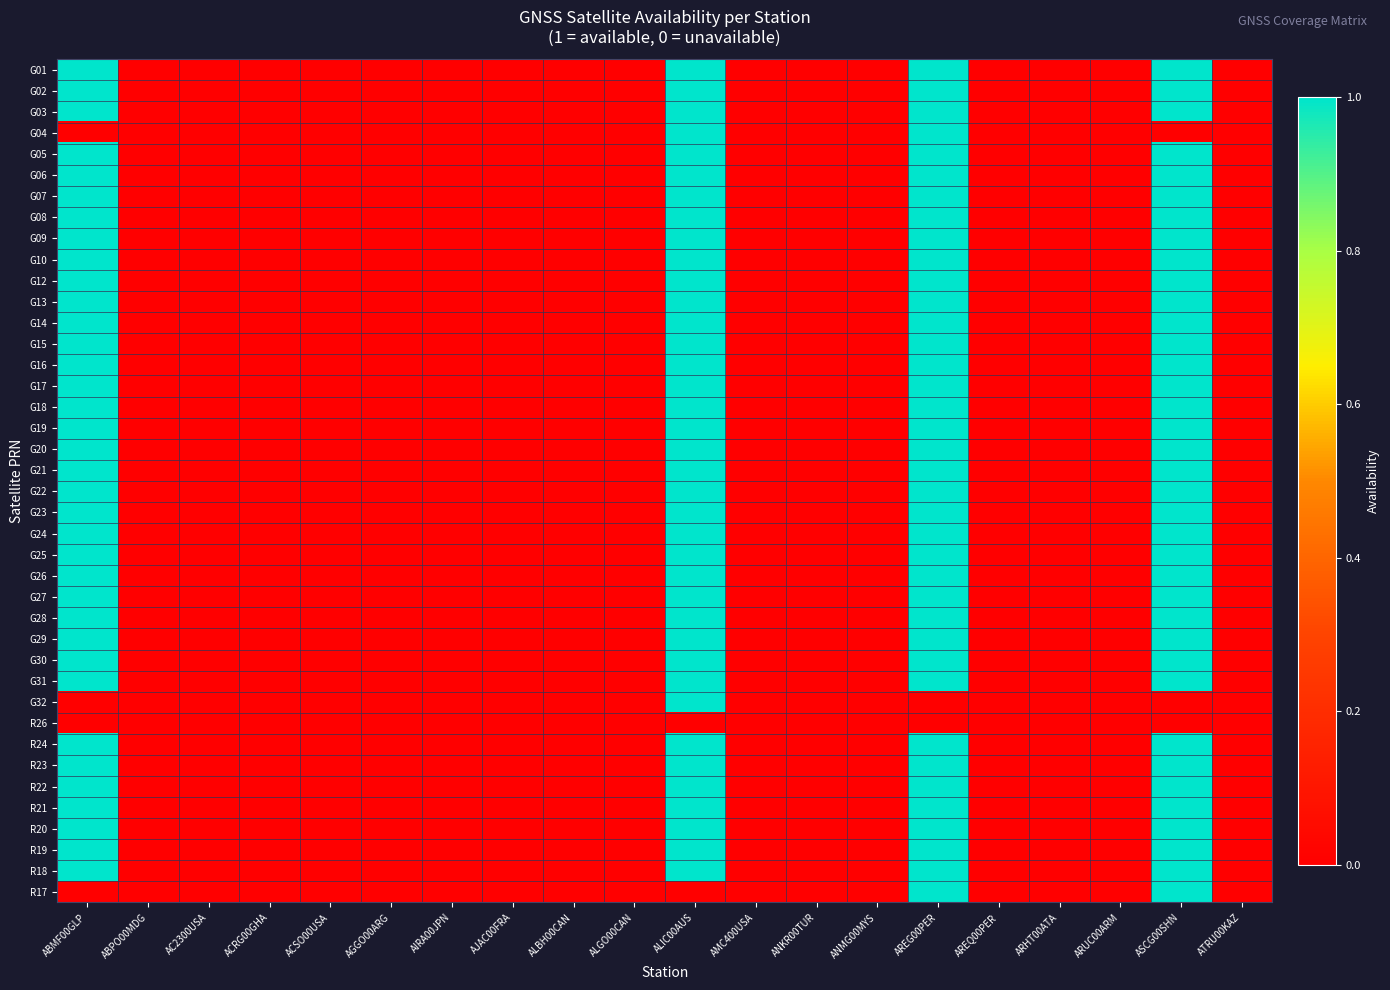

Reading right to left, transcribe all the data shown in this chart.

G01: ATRU00KAZ=0	ASCG00SHN=1	ARUC00ARM=0	ARHT00ATA=0	AREQ00PER=0	AREG00PER=1	ANMG00MYS=0	ANKR00TUR=0	AMC400USA=0	ALIC00AUS=1	ALGO00CAN=0	ALBH00CAN=0	AJAC00FRA=0	AIRA00JPN=0	AGGO00ARG=0	ACSO00USA=0	ACRG00GHA=0	AC2300USA=0	ABPO00MDG=0	ABMF00GLP=1
G02: ATRU00KAZ=0	ASCG00SHN=1	ARUC00ARM=0	ARHT00ATA=0	AREQ00PER=0	AREG00PER=1	ANMG00MYS=0	ANKR00TUR=0	AMC400USA=0	ALIC00AUS=1	ALGO00CAN=0	ALBH00CAN=0	AJAC00FRA=0	AIRA00JPN=0	AGGO00ARG=0	ACSO00USA=0	ACRG00GHA=0	AC2300USA=0	ABPO00MDG=0	ABMF00GLP=1
G03: ATRU00KAZ=0	ASCG00SHN=1	ARUC00ARM=0	ARHT00ATA=0	AREQ00PER=0	AREG00PER=1	ANMG00MYS=0	ANKR00TUR=0	AMC400USA=0	ALIC00AUS=1	ALGO00CAN=0	ALBH00CAN=0	AJAC00FRA=0	AIRA00JPN=0	AGGO00ARG=0	ACSO00USA=0	ACRG00GHA=0	AC2300USA=0	ABPO00MDG=0	ABMF00GLP=1
G04: ATRU00KAZ=0	ASCG00SHN=0	ARUC00ARM=0	ARHT00ATA=0	AREQ00PER=0	AREG00PER=1	ANMG00MYS=0	ANKR00TUR=0	AMC400USA=0	ALIC00AUS=1	ALGO00CAN=0	ALBH00CAN=0	AJAC00FRA=0	AIRA00JPN=0	AGGO00ARG=0	ACSO00USA=0	ACRG00GHA=0	AC2300USA=0	ABPO00MDG=0	ABMF00GLP=0
G05: ATRU00KAZ=0	ASCG00SHN=1	ARUC00ARM=0	ARHT00ATA=0	AREQ00PER=0	AREG00PER=1	ANMG00MYS=0	ANKR00TUR=0	AMC400USA=0	ALIC00AUS=1	ALGO00CAN=0	ALBH00CAN=0	AJAC00FRA=0	AIRA00JPN=0	AGGO00ARG=0	ACSO00USA=0	ACRG00GHA=0	AC2300USA=0	ABPO00MDG=0	ABMF00GLP=1
G06: ATRU00KAZ=0	ASCG00SHN=1	ARUC00ARM=0	ARHT00ATA=0	AREQ00PER=0	AREG00PER=1	ANMG00MYS=0	ANKR00TUR=0	AMC400USA=0	ALIC00AUS=1	ALGO00CAN=0	ALBH00CAN=0	AJAC00FRA=0	AIRA00JPN=0	AGGO00ARG=0	ACSO00USA=0	ACRG00GHA=0	AC2300USA=0	ABPO00MDG=0	ABMF00GLP=1
G07: ATRU00KAZ=0	ASCG00SHN=1	ARUC00ARM=0	ARHT00ATA=0	AREQ00PER=0	AREG00PER=1	ANMG00MYS=0	ANKR00TUR=0	AMC400USA=0	ALIC00AUS=1	ALGO00CAN=0	ALBH00CAN=0	AJAC00FRA=0	AIRA00JPN=0	AGGO00ARG=0	ACSO00USA=0	ACRG00GHA=0	AC2300USA=0	ABPO00MDG=0	ABMF00GLP=1
G08: ATRU00KAZ=0	ASCG00SHN=1	ARUC00ARM=0	ARHT00ATA=0	AREQ00PER=0	AREG00PER=1	ANMG00MYS=0	ANKR00TUR=0	AMC400USA=0	ALIC00AUS=1	ALGO00CAN=0	ALBH00CAN=0	AJAC00FRA=0	AIRA00JPN=0	AGGO00ARG=0	ACSO00USA=0	ACRG00GHA=0	AC2300USA=0	ABPO00MDG=0	ABMF00GLP=1
G09: ATRU00KAZ=0	ASCG00SHN=1	ARUC00ARM=0	ARHT00ATA=0	AREQ00PER=0	AREG00PER=1	ANMG00MYS=0	ANKR00TUR=0	AMC400USA=0	ALIC00AUS=1	ALGO00CAN=0	ALBH00CAN=0	AJAC00FRA=0	AIRA00JPN=0	AGGO00ARG=0	ACSO00USA=0	ACRG00GHA=0	AC2300USA=0	ABPO00MDG=0	ABMF00GLP=1
G10: ATRU00KAZ=0	ASCG00SHN=1	ARUC00ARM=0	ARHT00ATA=0	AREQ00PER=0	AREG00PER=1	ANMG00MYS=0	ANKR00TUR=0	AMC400USA=0	ALIC00AUS=1	ALGO00CAN=0	ALBH00CAN=0	AJAC00FRA=0	AIRA00JPN=0	AGGO00ARG=0	ACSO00USA=0	ACRG00GHA=0	AC2300USA=0	ABPO00MDG=0	ABMF00GLP=1
G12: ATRU00KAZ=0	ASCG00SHN=1	ARUC00ARM=0	ARHT00ATA=0	AREQ00PER=0	AREG00PER=1	ANMG00MYS=0	ANKR00TUR=0	AMC400USA=0	ALIC00AUS=1	ALGO00CAN=0	ALBH00CAN=0	AJAC00FRA=0	AIRA00JPN=0	AGGO00ARG=0	ACSO00USA=0	ACRG00GHA=0	AC2300USA=0	ABPO00MDG=0	ABMF00GLP=1
G13: ATRU00KAZ=0	ASCG00SHN=1	ARUC00ARM=0	ARHT00ATA=0	AREQ00PER=0	AREG00PER=1	ANMG00MYS=0	ANKR00TUR=0	AMC400USA=0	ALIC00AUS=1	ALGO00CAN=0	ALBH00CAN=0	AJAC00FRA=0	AIRA00JPN=0	AGGO00ARG=0	ACSO00USA=0	ACRG00GHA=0	AC2300USA=0	ABPO00MDG=0	ABMF00GLP=1
G14: ATRU00KAZ=0	ASCG00SHN=1	ARUC00ARM=0	ARHT00ATA=0	AREQ00PER=0	AREG00PER=1	ANMG00MYS=0	ANKR00TUR=0	AMC400USA=0	ALIC00AUS=1	ALGO00CAN=0	ALBH00CAN=0	AJAC00FRA=0	AIRA00JPN=0	AGGO00ARG=0	ACSO00USA=0	ACRG00GHA=0	AC2300USA=0	ABPO00MDG=0	ABMF00GLP=1
G15: ATRU00KAZ=0	ASCG00SHN=1	ARUC00ARM=0	ARHT00ATA=0	AREQ00PER=0	AREG00PER=1	ANMG00MYS=0	ANKR00TUR=0	AMC400USA=0	ALIC00AUS=1	ALGO00CAN=0	ALBH00CAN=0	AJAC00FRA=0	AIRA00JPN=0	AGGO00ARG=0	ACSO00USA=0	ACRG00GHA=0	AC2300USA=0	ABPO00MDG=0	ABMF00GLP=1
G16: ATRU00KAZ=0	ASCG00SHN=1	ARUC00ARM=0	ARHT00ATA=0	AREQ00PER=0	AREG00PER=1	ANMG00MYS=0	ANKR00TUR=0	AMC400USA=0	ALIC00AUS=1	ALGO00CAN=0	ALBH00CAN=0	AJAC00FRA=0	AIRA00JPN=0	AGGO00ARG=0	ACSO00USA=0	ACRG00GHA=0	AC2300USA=0	ABPO00MDG=0	ABMF00GLP=1
G17: ATRU00KAZ=0	ASCG00SHN=1	ARUC00ARM=0	ARHT00ATA=0	AREQ00PER=0	AREG00PER=1	ANMG00MYS=0	ANKR00TUR=0	AMC400USA=0	ALIC00AUS=1	ALGO00CAN=0	ALBH00CAN=0	AJAC00FRA=0	AIRA00JPN=0	AGGO00ARG=0	ACSO00USA=0	ACRG00GHA=0	AC2300USA=0	ABPO00MDG=0	ABMF00GLP=1
G18: ATRU00KAZ=0	ASCG00SHN=1	ARUC00ARM=0	ARHT00ATA=0	AREQ00PER=0	AREG00PER=1	ANMG00MYS=0	ANKR00TUR=0	AMC400USA=0	ALIC00AUS=1	ALGO00CAN=0	ALBH00CAN=0	AJAC00FRA=0	AIRA00JPN=0	AGGO00ARG=0	ACSO00USA=0	ACRG00GHA=0	AC2300USA=0	ABPO00MDG=0	ABMF00GLP=1
G19: ATRU00KAZ=0	ASCG00SHN=1	ARUC00ARM=0	ARHT00ATA=0	AREQ00PER=0	AREG00PER=1	ANMG00MYS=0	ANKR00TUR=0	AMC400USA=0	ALIC00AUS=1	ALGO00CAN=0	ALBH00CAN=0	AJAC00FRA=0	AIRA00JPN=0	AGGO00ARG=0	ACSO00USA=0	ACRG00GHA=0	AC2300USA=0	ABPO00MDG=0	ABMF00GLP=1
G20: ATRU00KAZ=0	ASCG00SHN=1	ARUC00ARM=0	ARHT00ATA=0	AREQ00PER=0	AREG00PER=1	ANMG00MYS=0	ANKR00TUR=0	AMC400USA=0	ALIC00AUS=1	ALGO00CAN=0	ALBH00CAN=0	AJAC00FRA=0	AIRA00JPN=0	AGGO00ARG=0	ACSO00USA=0	ACRG00GHA=0	AC2300USA=0	ABPO00MDG=0	ABMF00GLP=1
G21: ATRU00KAZ=0	ASCG00SHN=1	ARUC00ARM=0	ARHT00ATA=0	AREQ00PER=0	AREG00PER=1	ANMG00MYS=0	ANKR00TUR=0	AMC400USA=0	ALIC00AUS=1	ALGO00CAN=0	ALBH00CAN=0	AJAC00FRA=0	AIRA00JPN=0	AGGO00ARG=0	ACSO00USA=0	ACRG00GHA=0	AC2300USA=0	ABPO00MDG=0	ABMF00GLP=1
G22: ATRU00KAZ=0	ASCG00SHN=1	ARUC00ARM=0	ARHT00ATA=0	AREQ00PER=0	AREG00PER=1	ANMG00MYS=0	ANKR00TUR=0	AMC400USA=0	ALIC00AUS=1	ALGO00CAN=0	ALBH00CAN=0	AJAC00FRA=0	AIRA00JPN=0	AGGO00ARG=0	ACSO00USA=0	ACRG00GHA=0	AC2300USA=0	ABPO00MDG=0	ABMF00GLP=1
G23: ATRU00KAZ=0	ASCG00SHN=1	ARUC00ARM=0	ARHT00ATA=0	AREQ00PER=0	AREG00PER=1	ANMG00MYS=0	ANKR00TUR=0	AMC400USA=0	ALIC00AUS=1	ALGO00CAN=0	ALBH00CAN=0	AJAC00FRA=0	AIRA00JPN=0	AGGO00ARG=0	ACSO00USA=0	ACRG00GHA=0	AC2300USA=0	ABPO00MDG=0	ABMF00GLP=1
G24: ATRU00KAZ=0	ASCG00SHN=1	ARUC00ARM=0	ARHT00ATA=0	AREQ00PER=0	AREG00PER=1	ANMG00MYS=0	ANKR00TUR=0	AMC400USA=0	ALIC00AUS=1	ALGO00CAN=0	ALBH00CAN=0	AJAC00FRA=0	AIRA00JPN=0	AGGO00ARG=0	ACSO00USA=0	ACRG00GHA=0	AC2300USA=0	ABPO00MDG=0	ABMF00GLP=1
G25: ATRU00KAZ=0	ASCG00SHN=1	ARUC00ARM=0	ARHT00ATA=0	AREQ00PER=0	AREG00PER=1	ANMG00MYS=0	ANKR00TUR=0	AMC400USA=0	ALIC00AUS=1	ALGO00CAN=0	ALBH00CAN=0	AJAC00FRA=0	AIRA00JPN=0	AGGO00ARG=0	ACSO00USA=0	ACRG00GHA=0	AC2300USA=0	ABPO00MDG=0	ABMF00GLP=1
G26: ATRU00KAZ=0	ASCG00SHN=1	ARUC00ARM=0	ARHT00ATA=0	AREQ00PER=0	AREG00PER=1	ANMG00MYS=0	ANKR00TUR=0	AMC400USA=0	ALIC00AUS=1	ALGO00CAN=0	ALBH00CAN=0	AJAC00FRA=0	AIRA00JPN=0	AGGO00ARG=0	ACSO00USA=0	ACRG00GHA=0	AC2300USA=0	ABPO00MDG=0	ABMF00GLP=1
G27: ATRU00KAZ=0	ASCG00SHN=1	ARUC00ARM=0	ARHT00ATA=0	AREQ00PER=0	AREG00PER=1	ANMG00MYS=0	ANKR00TUR=0	AMC400USA=0	ALIC00AUS=1	ALGO00CAN=0	ALBH00CAN=0	AJAC00FRA=0	AIRA00JPN=0	AGGO00ARG=0	ACSO00USA=0	ACRG00GHA=0	AC2300USA=0	ABPO00MDG=0	ABMF00GLP=1
G28: ATRU00KAZ=0	ASCG00SHN=1	ARUC00ARM=0	ARHT00ATA=0	AREQ00PER=0	AREG00PER=1	ANMG00MYS=0	ANKR00TUR=0	AMC400USA=0	ALIC00AUS=1	ALGO00CAN=0	ALBH00CAN=0	AJAC00FRA=0	AIRA00JPN=0	AGGO00ARG=0	ACSO00USA=0	ACRG00GHA=0	AC2300USA=0	ABPO00MDG=0	ABMF00GLP=1
G29: ATRU00KAZ=0	ASCG00SHN=1	ARUC00ARM=0	ARHT00ATA=0	AREQ00PER=0	AREG00PER=1	ANMG00MYS=0	ANKR00TUR=0	AMC400USA=0	ALIC00AUS=1	ALGO00CAN=0	ALBH00CAN=0	AJAC00FRA=0	AIRA00JPN=0	AGGO00ARG=0	ACSO00USA=0	ACRG00GHA=0	AC2300USA=0	ABPO00MDG=0	ABMF00GLP=1
G30: ATRU00KAZ=0	ASCG00SHN=1	ARUC00ARM=0	ARHT00ATA=0	AREQ00PER=0	AREG00PER=1	ANMG00MYS=0	ANKR00TUR=0	AMC400USA=0	ALIC00AUS=1	ALGO00CAN=0	ALBH00CAN=0	AJAC00FRA=0	AIRA00JPN=0	AGGO00ARG=0	ACSO00USA=0	ACRG00GHA=0	AC2300USA=0	ABPO00MDG=0	ABMF00GLP=1
G31: ATRU00KAZ=0	ASCG00SHN=1	ARUC00ARM=0	ARHT00ATA=0	AREQ00PER=0	AREG00PER=1	ANMG00MYS=0	ANKR00TUR=0	AMC400USA=0	ALIC00AUS=1	ALGO00CAN=0	ALBH00CAN=0	AJAC00FRA=0	AIRA00JPN=0	AGGO00ARG=0	ACSO00USA=0	ACRG00GHA=0	AC2300USA=0	ABPO00MDG=0	ABMF00GLP=1
G32: ATRU00KAZ=0	ASCG00SHN=0	ARUC00ARM=0	ARHT00ATA=0	AREQ00PER=0	AREG00PER=0	ANMG00MYS=0	ANKR00TUR=0	AMC400USA=0	ALIC00AUS=1	ALGO00CAN=0	ALBH00CAN=0	AJAC00FRA=0	AIRA00JPN=0	AGGO00ARG=0	ACSO00USA=0	ACRG00GHA=0	AC2300USA=0	ABPO00MDG=0	ABMF00GLP=0
R26: ATRU00KAZ=0	ASCG00SHN=0	ARUC00ARM=0	ARHT00ATA=0	AREQ00PER=0	AREG00PER=0	ANMG00MYS=0	ANKR00TUR=0	AMC400USA=0	ALIC00AUS=0	ALGO00CAN=0	ALBH00CAN=0	AJAC00FRA=0	AIRA00JPN=0	AGGO00ARG=0	ACSO00USA=0	ACRG00GHA=0	AC2300USA=0	ABPO00MDG=0	ABMF00GLP=0
R24: ATRU00KAZ=0	ASCG00SHN=1	ARUC00ARM=0	ARHT00ATA=0	AREQ00PER=0	AREG00PER=1	ANMG00MYS=0	ANKR00TUR=0	AMC400USA=0	ALIC00AUS=1	ALGO00CAN=0	ALBH00CAN=0	AJAC00FRA=0	AIRA00JPN=0	AGGO00ARG=0	ACSO00USA=0	ACRG00GHA=0	AC2300USA=0	ABPO00MDG=0	ABMF00GLP=1
R23: ATRU00KAZ=0	ASCG00SHN=1	ARUC00ARM=0	ARHT00ATA=0	AREQ00PER=0	AREG00PER=1	ANMG00MYS=0	ANKR00TUR=0	AMC400USA=0	ALIC00AUS=1	ALGO00CAN=0	ALBH00CAN=0	AJAC00FRA=0	AIRA00JPN=0	AGGO00ARG=0	ACSO00USA=0	ACRG00GHA=0	AC2300USA=0	ABPO00MDG=0	ABMF00GLP=1
R22: ATRU00KAZ=0	ASCG00SHN=1	ARUC00ARM=0	ARHT00ATA=0	AREQ00PER=0	AREG00PER=1	ANMG00MYS=0	ANKR00TUR=0	AMC400USA=0	ALIC00AUS=1	ALGO00CAN=0	ALBH00CAN=0	AJAC00FRA=0	AIRA00JPN=0	AGGO00ARG=0	ACSO00USA=0	ACRG00GHA=0	AC2300USA=0	ABPO00MDG=0	ABMF00GLP=1
R21: ATRU00KAZ=0	ASCG00SHN=1	ARUC00ARM=0	ARHT00ATA=0	AREQ00PER=0	AREG00PER=1	ANMG00MYS=0	ANKR00TUR=0	AMC400USA=0	ALIC00AUS=1	ALGO00CAN=0	ALBH00CAN=0	AJAC00FRA=0	AIRA00JPN=0	AGGO00ARG=0	ACSO00USA=0	ACRG00GHA=0	AC2300USA=0	ABPO00MDG=0	ABMF00GLP=1
R20: ATRU00KAZ=0	ASCG00SHN=1	ARUC00ARM=0	ARHT00ATA=0	AREQ00PER=0	AREG00PER=1	ANMG00MYS=0	ANKR00TUR=0	AMC400USA=0	ALIC00AUS=1	ALGO00CAN=0	ALBH00CAN=0	AJAC00FRA=0	AIRA00JPN=0	AGGO00ARG=0	ACSO00USA=0	ACRG00GHA=0	AC2300USA=0	ABPO00MDG=0	ABMF00GLP=1
R19: ATRU00KAZ=0	ASCG00SHN=1	ARUC00ARM=0	ARHT00ATA=0	AREQ00PER=0	AREG00PER=1	ANMG00MYS=0	ANKR00TUR=0	AMC400USA=0	ALIC00AUS=1	ALGO00CAN=0	ALBH00CAN=0	AJAC00FRA=0	AIRA00JPN=0	AGGO00ARG=0	ACSO00USA=0	ACRG00GHA=0	AC2300USA=0	ABPO00MDG=0	ABMF00GLP=1
R18: ATRU00KAZ=0	ASCG00SHN=1	ARUC00ARM=0	ARHT00ATA=0	AREQ00PER=0	AREG00PER=1	ANMG00MYS=0	ANKR00TUR=0	AMC400USA=0	ALIC00AUS=1	ALGO00CAN=0	ALBH00CAN=0	AJAC00FRA=0	AIRA00JPN=0	AGGO00ARG=0	ACSO00USA=0	ACRG00GHA=0	AC2300USA=0	ABPO00MDG=0	ABMF00GLP=1
R17: ATRU00KAZ=0	ASCG00SHN=1	ARUC00ARM=0	ARHT00ATA=0	AREQ00PER=0	AREG00PER=1	ANMG00MYS=0	ANKR00TUR=0	AMC400USA=0	ALIC00AUS=0	ALGO00CAN=0	ALBH00CAN=0	AJAC00FRA=0	AIRA00JPN=0	AGGO00ARG=0	ACSO00USA=0	ACRG00GHA=0	AC2300USA=0	ABPO00MDG=0	ABMF00GLP=0